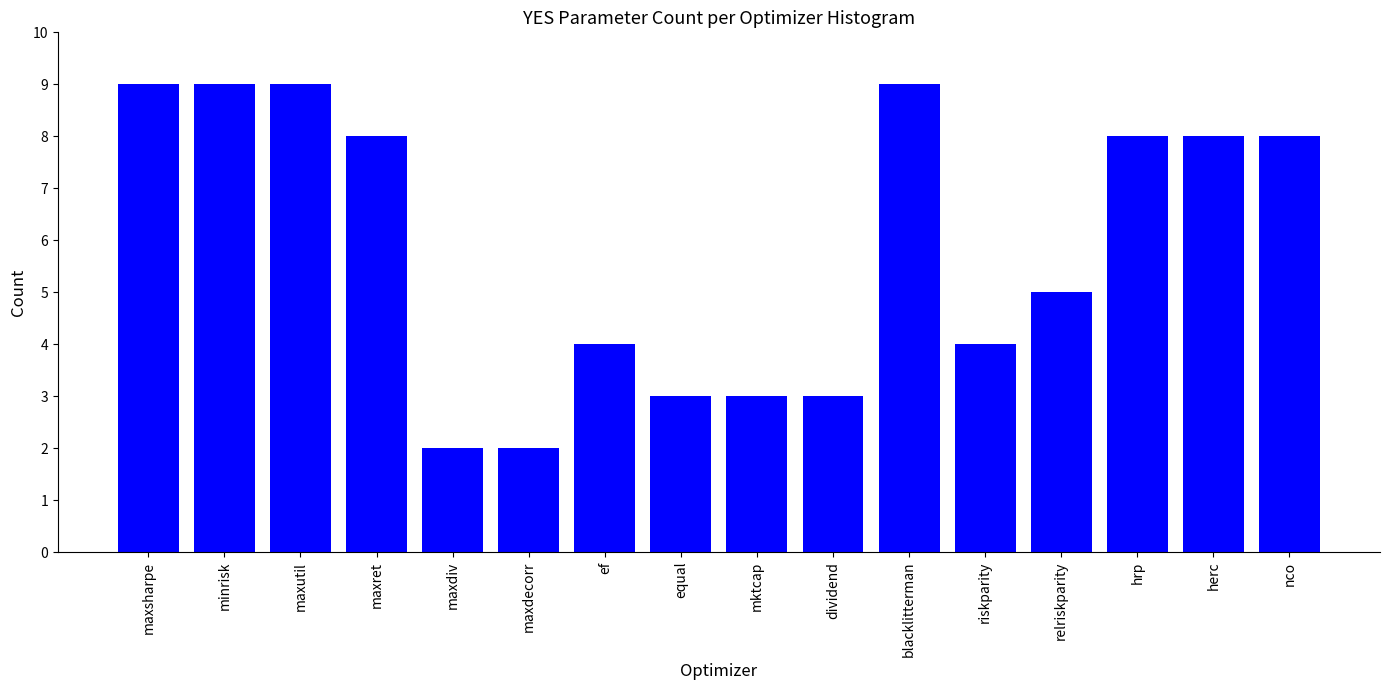

Reading left to right, transcribe all the data shown in this chart.

9	9	9	8	2	2	4	3	3	3	9	4	5	8	8	8